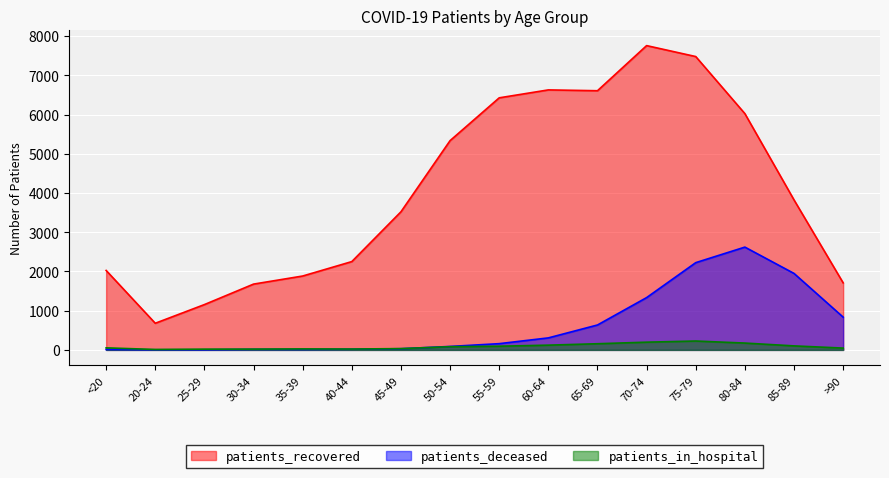

Where is patients_deceased nearest to the value 1311?

70-74